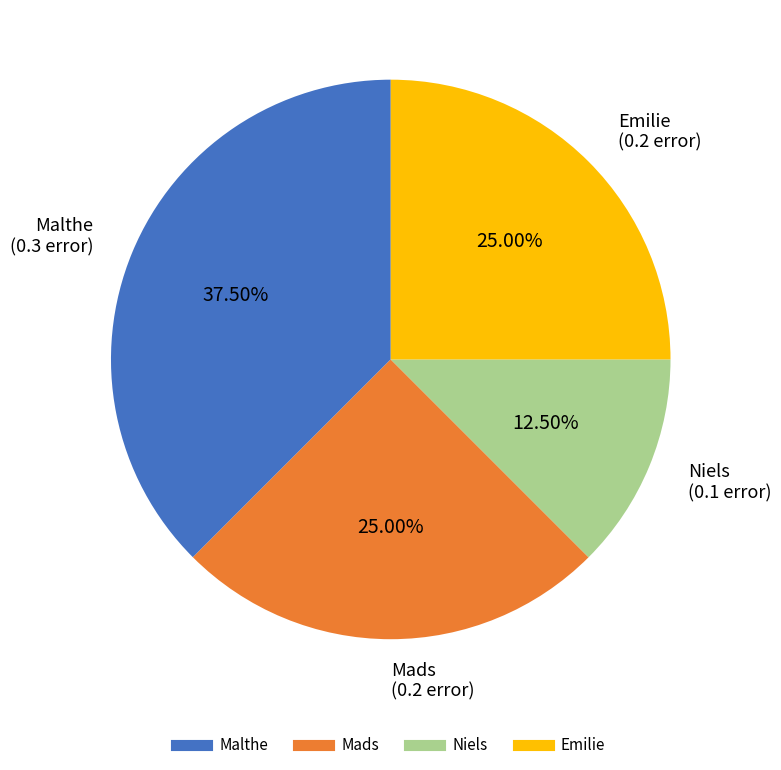

The Niels slice represents 27% of the pie. True or false?

False